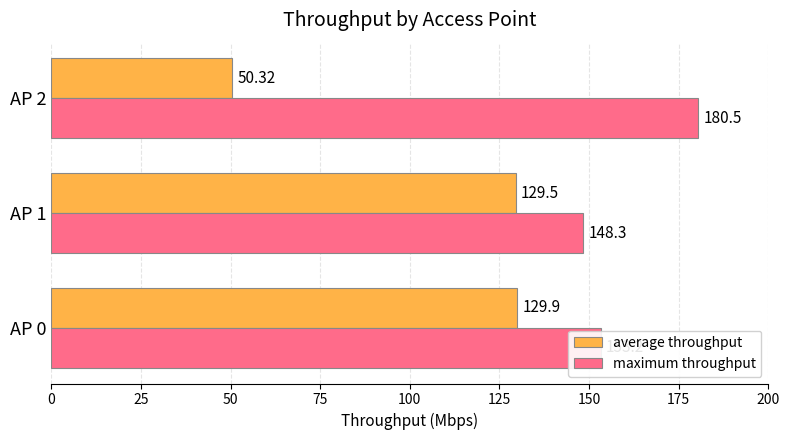

Which series has the largest total across all categories?

maximum throughput